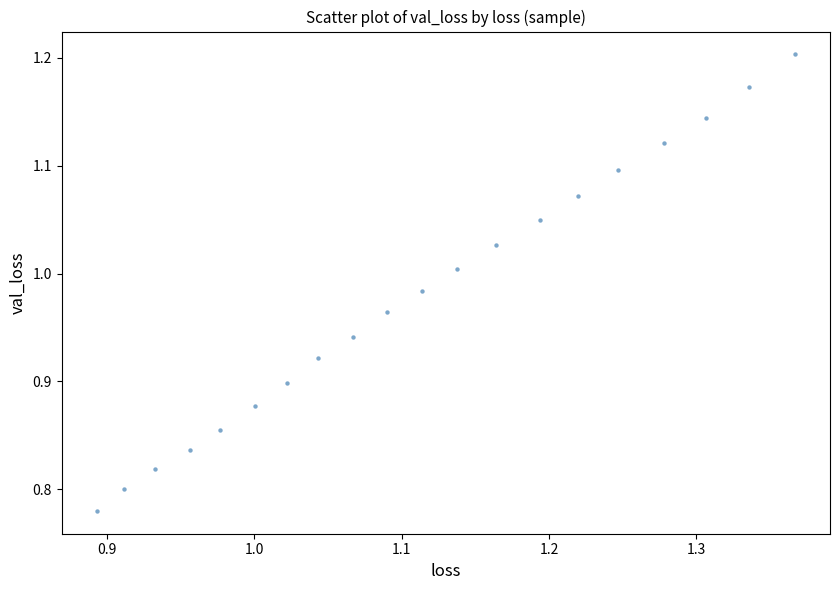

What is the range of Y values (max minus min)?

0.4